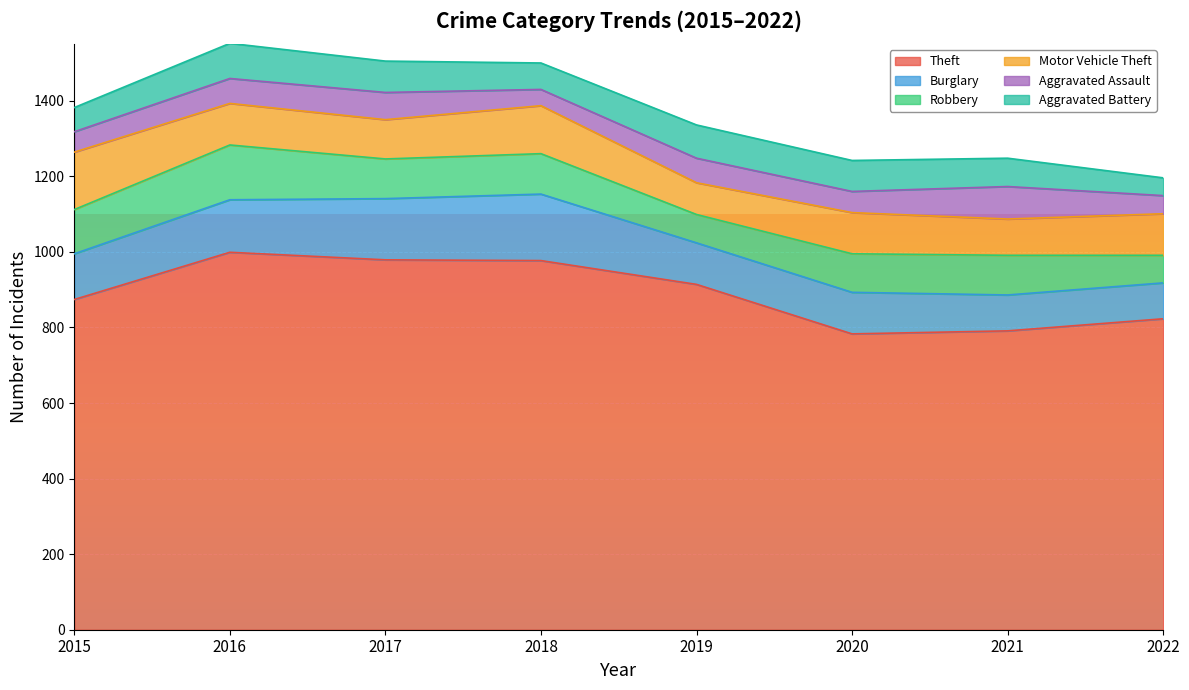

True or false: Aggravated Battery and Burglary intersect in this chart.

False